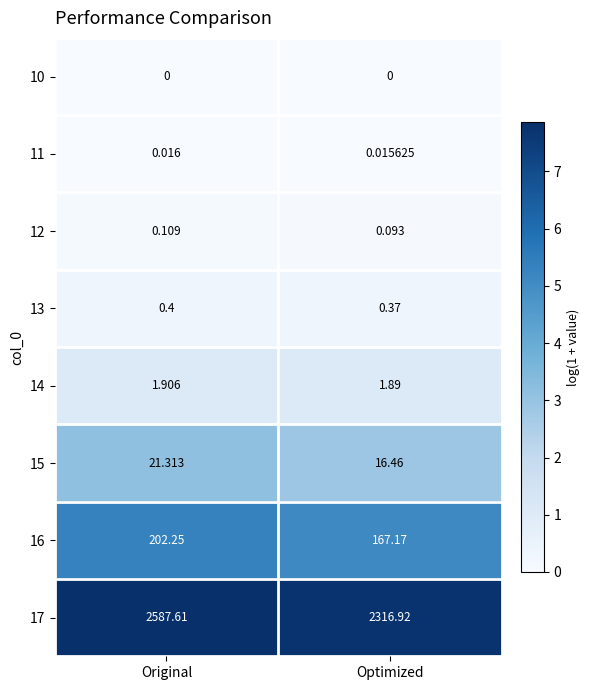

What is the spread (max minus min) of values at Optimized?

2316.9